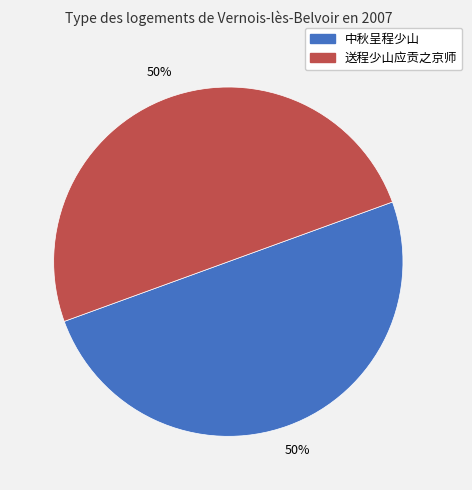

The 送程少山应贡之京师 slice represents 50% of the pie. True or false?

True